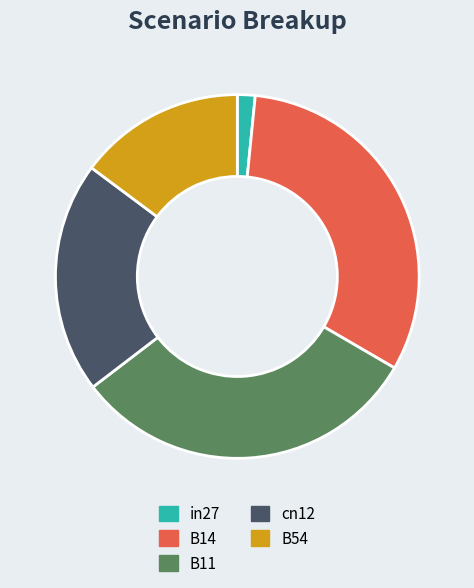

How many segments does this pie chart have?

5